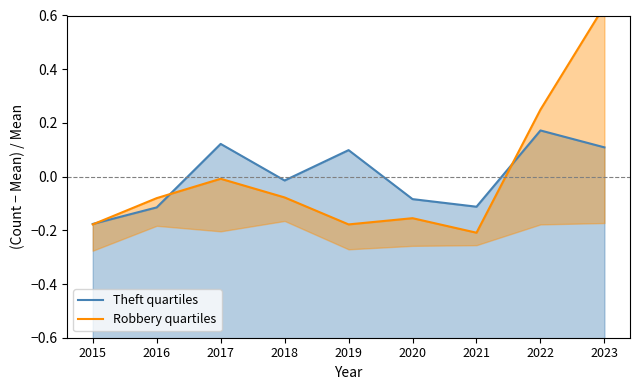

How many data points does each series have?

9